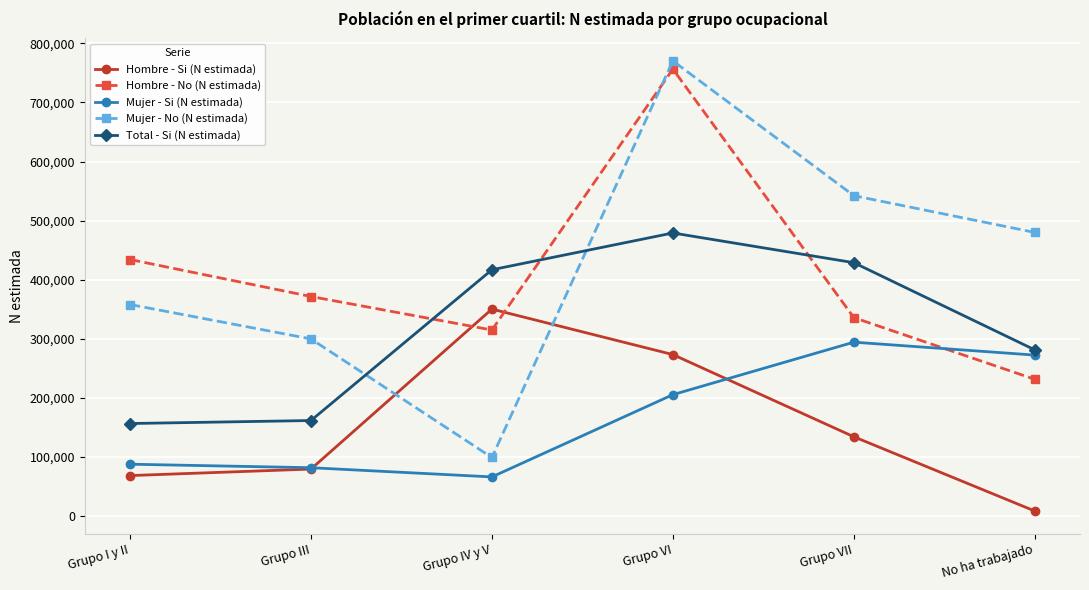

Rank the categories by Mujer - No (N estimada) value from highest to lowest.

Grupo VI, Grupo VII, No ha trabajado, Grupo I y II, Grupo III, Grupo IV y V